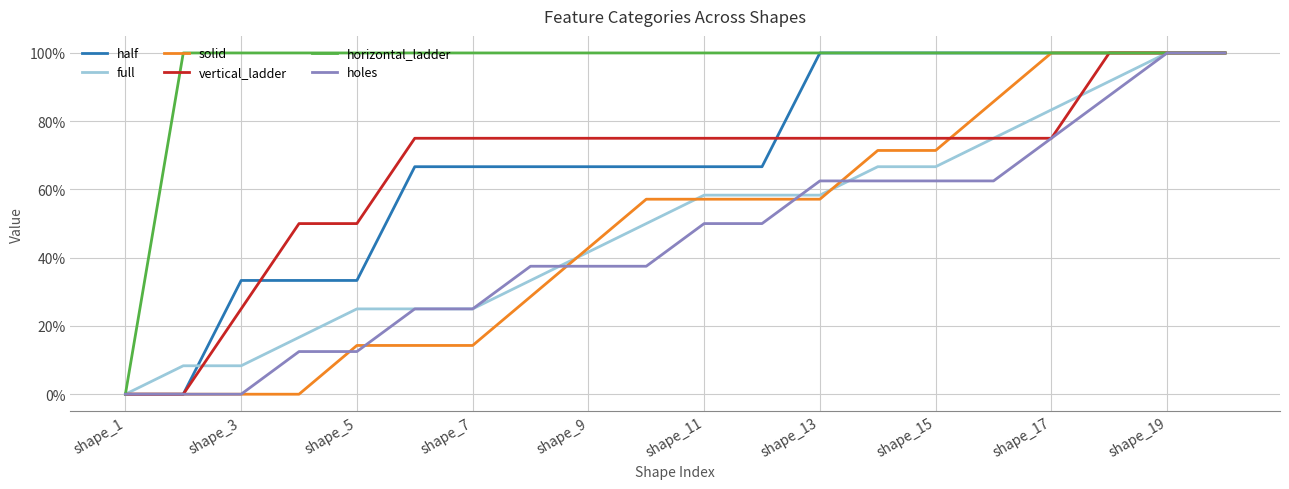

Does the chart display data point markers on the line(s)?

No